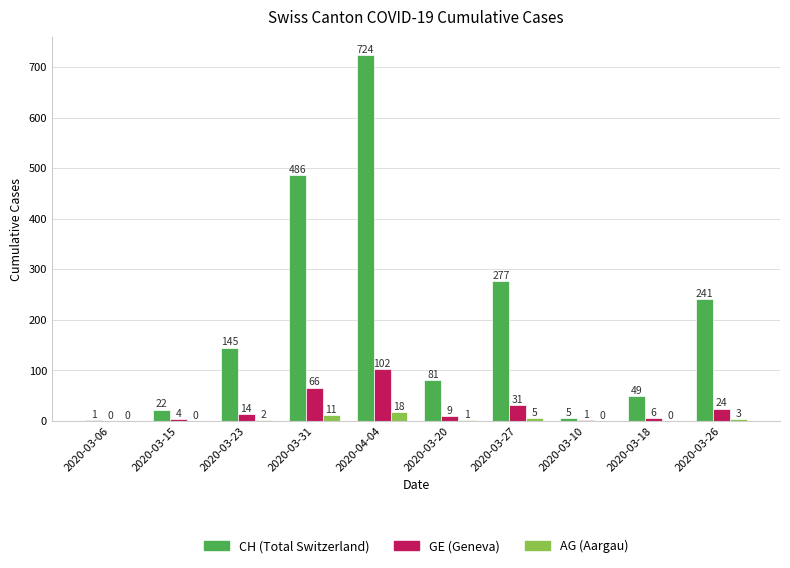

Reading left to right, list all the values displayed in this chart.

CH: 2020-03-06=1	2020-03-15=22	2020-03-23=145	2020-03-31=486	2020-04-04=724	2020-03-20=81	2020-03-27=277	2020-03-10=5	2020-03-18=49	2020-03-26=241
GE: 2020-03-06=0	2020-03-15=4	2020-03-23=14	2020-03-31=66	2020-04-04=102	2020-03-20=9	2020-03-27=31	2020-03-10=1	2020-03-18=6	2020-03-26=24
AG: 2020-03-06=0	2020-03-15=0	2020-03-23=2	2020-03-31=11	2020-04-04=18	2020-03-20=1	2020-03-27=5	2020-03-10=0	2020-03-18=0	2020-03-26=3